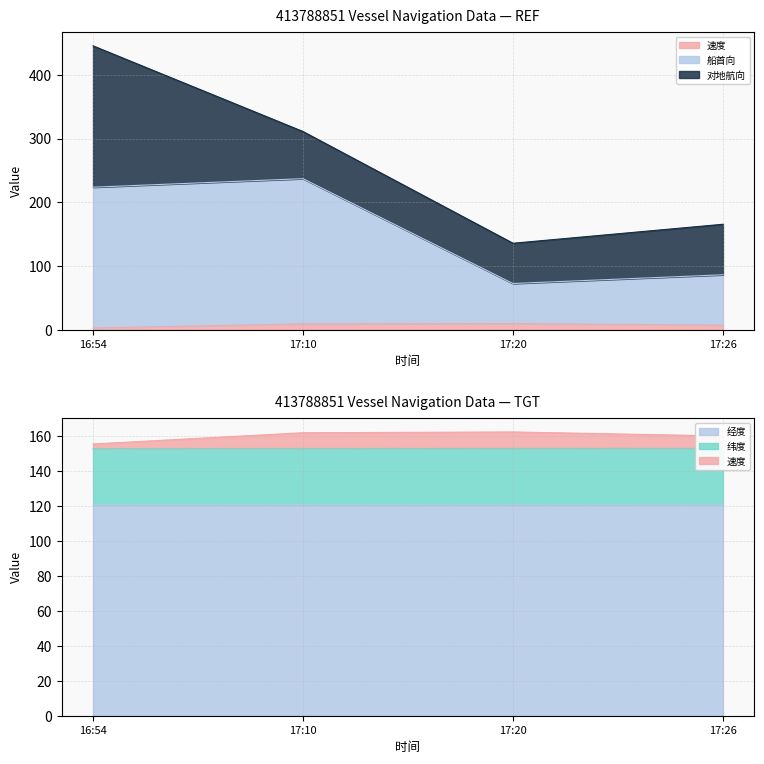

True or false: 纬度 and 速度 intersect in this chart.

False